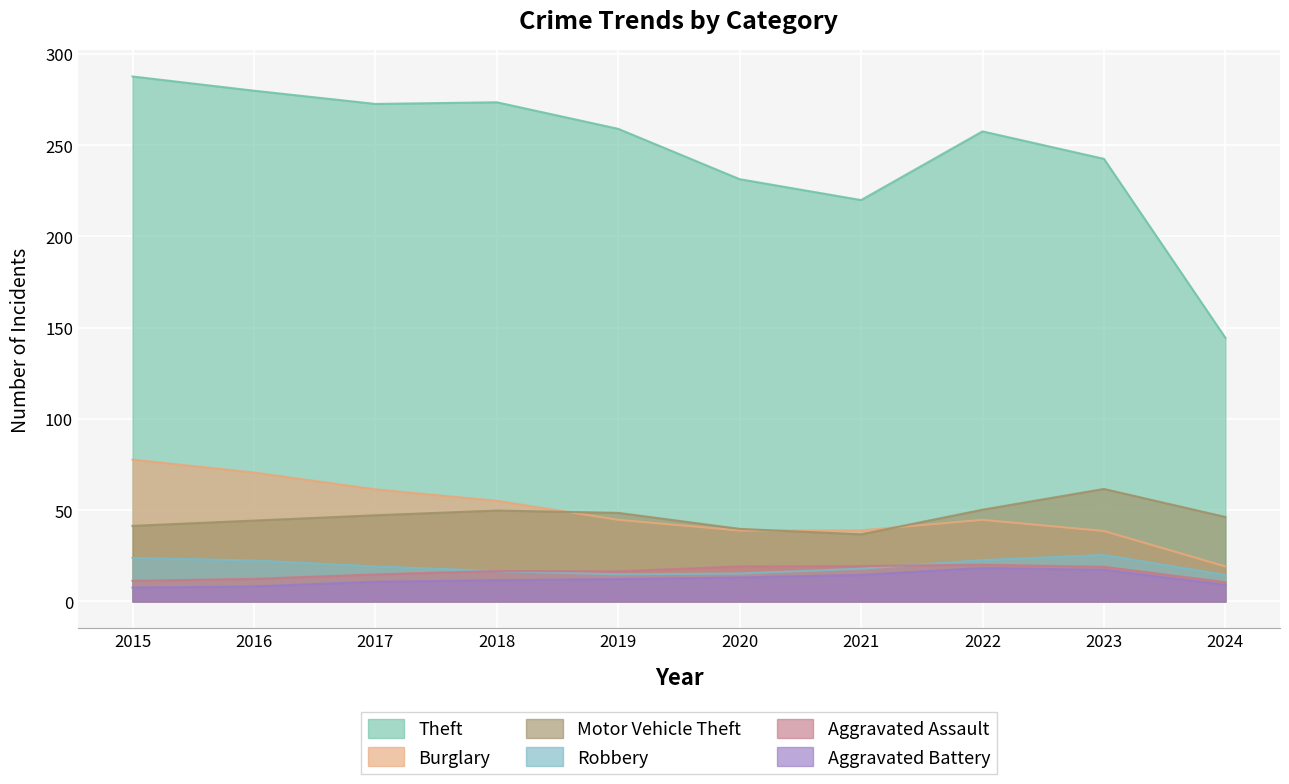

How many lines are shown in the chart?

6